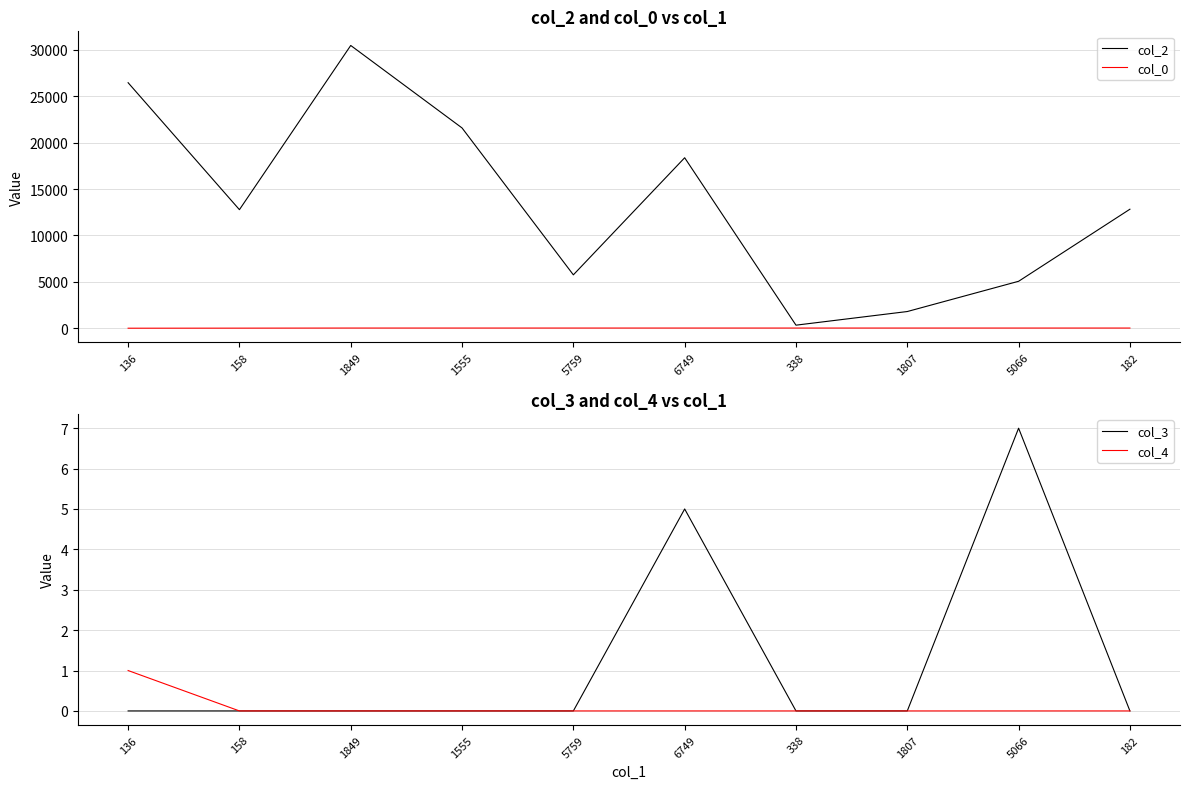

True or false: col_0 and col_4 intersect in this chart.

False